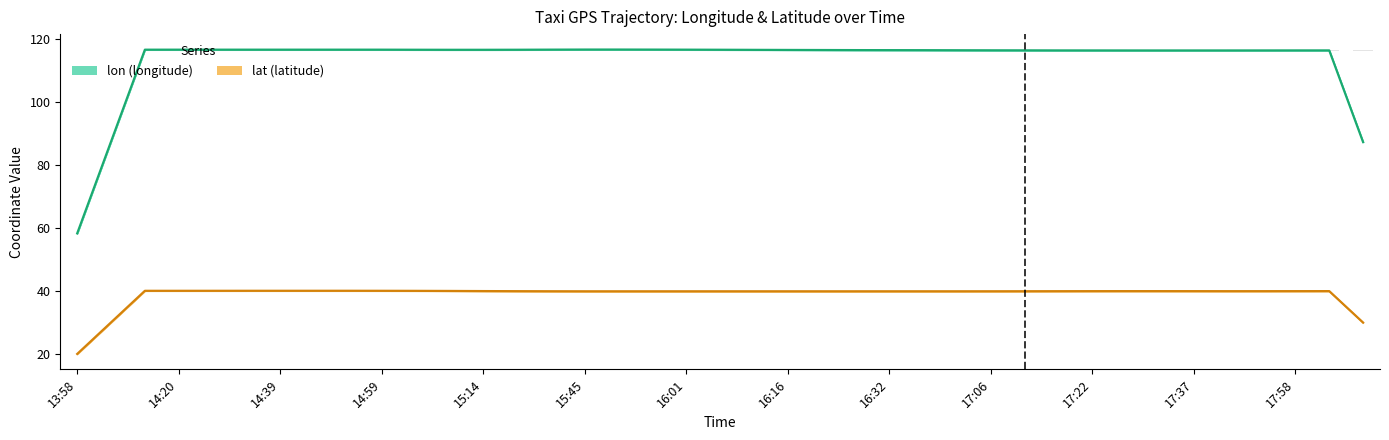

Rank the categories by value from highest to lowest.

15:45, 15:39, 15:50, 15:56, 15:29, 14:59, 14:54, 14:14, 14:48, 14:20, 14:27, 14:33, 14:39, 14:06, 15:04, 16:01, 13:58, 16:06, 15:14, 16:11, 15:09, 16:16, 16:22, 16:27, 16:32, 16:40, 16:50, 18:03, 17:06, 17:12, 17:17, 18:08, 17:58, 17:42, 17:47, 17:22, 17:37, 17:27, 17:32